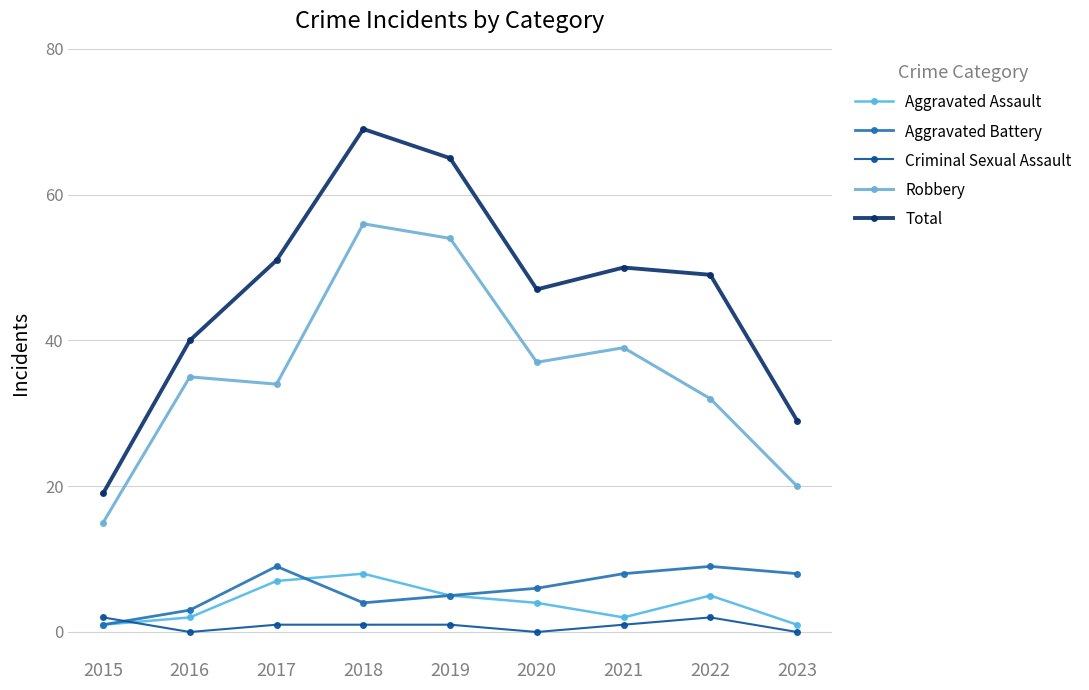

True or false: Robbery and Criminal Sexual Assault intersect in this chart.

False